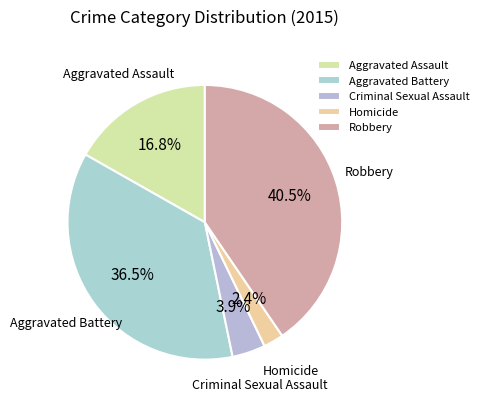

What is the ratio of the value at Criminal Sexual Assault to the value at Robbery?

0.1